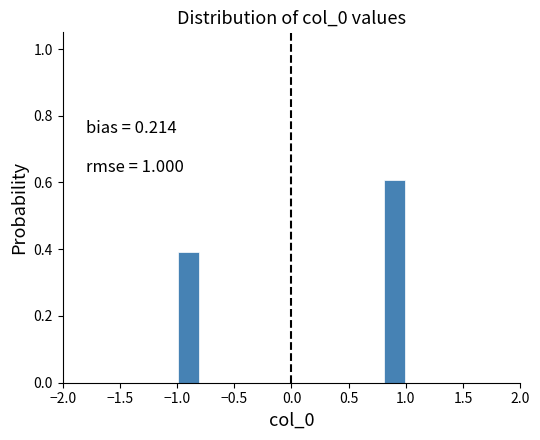

Which range on the x-axis has the tallest bar?

0.8 to 1.0